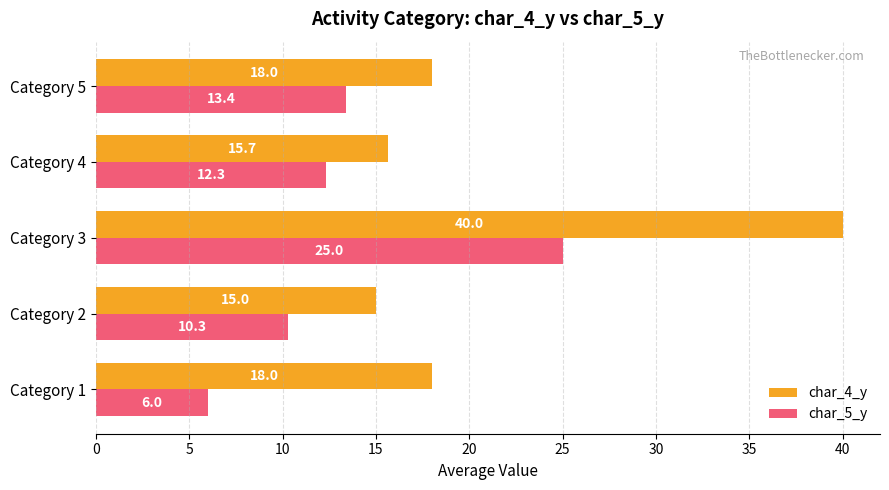

What is the total value across all series at Category 4?

28.0